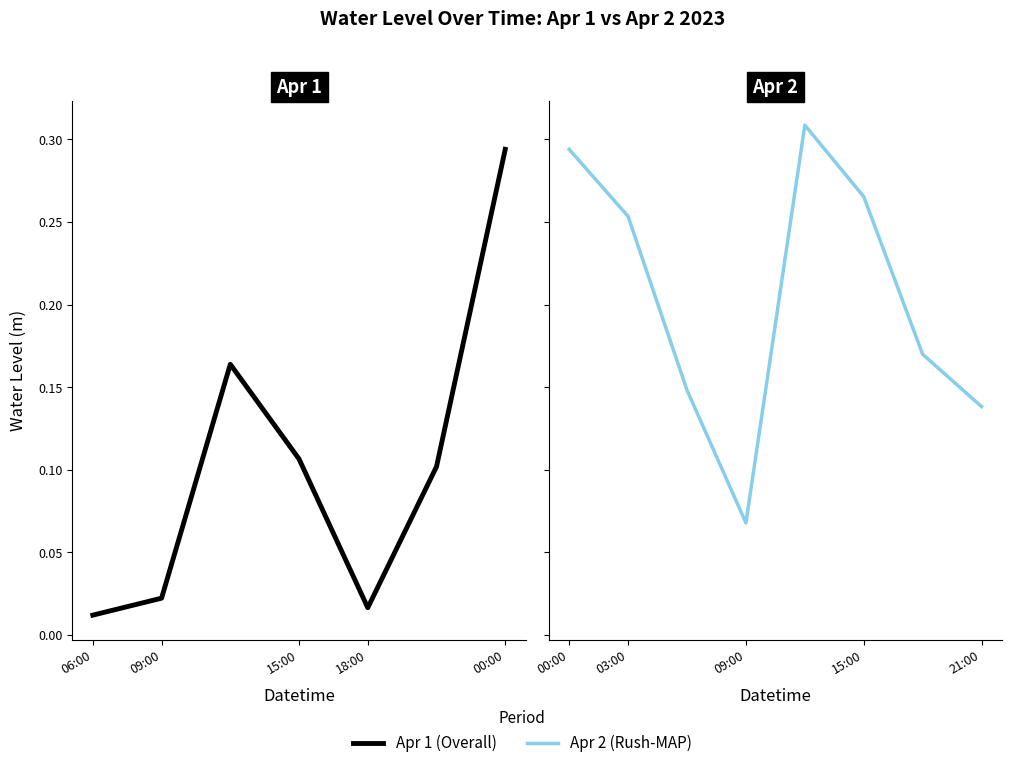

Rank the categories by value from lowest to highest.

2023-04-01 06:00, 2023-04-01 18:00, 2023-04-01 09:00, 2023-04-02 09:00, 2023-04-01 21:00, 2023-04-01 15:00, 2023-04-02 21:00, 2023-04-02 06:00, 2023-04-01 12:00, 2023-04-02 18:00, 2023-04-02 03:00, 2023-04-02 15:00, 2023-04-02 00:00, 2023-04-02 12:00